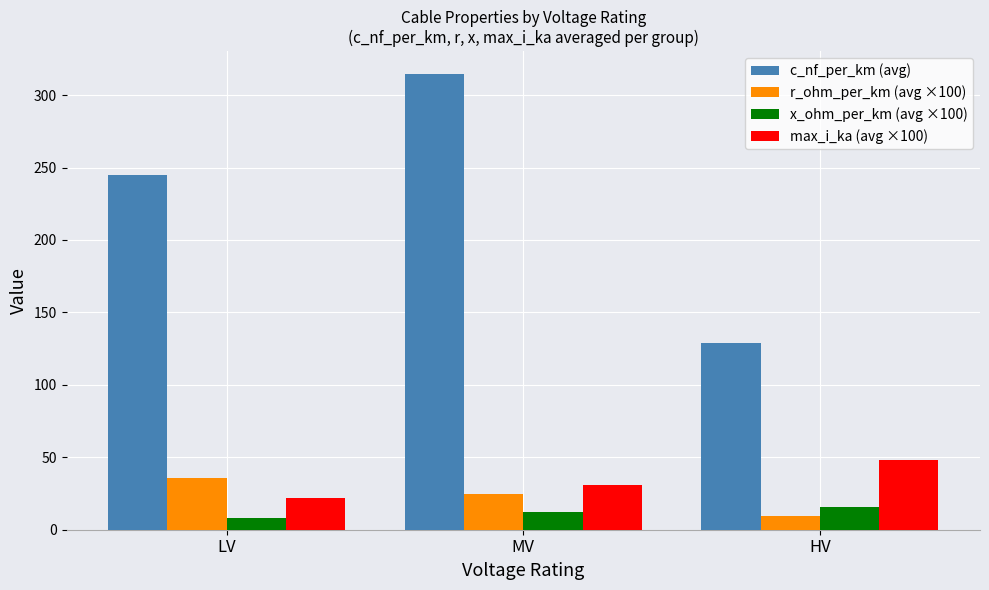

Does the chart contain any negative values?

No